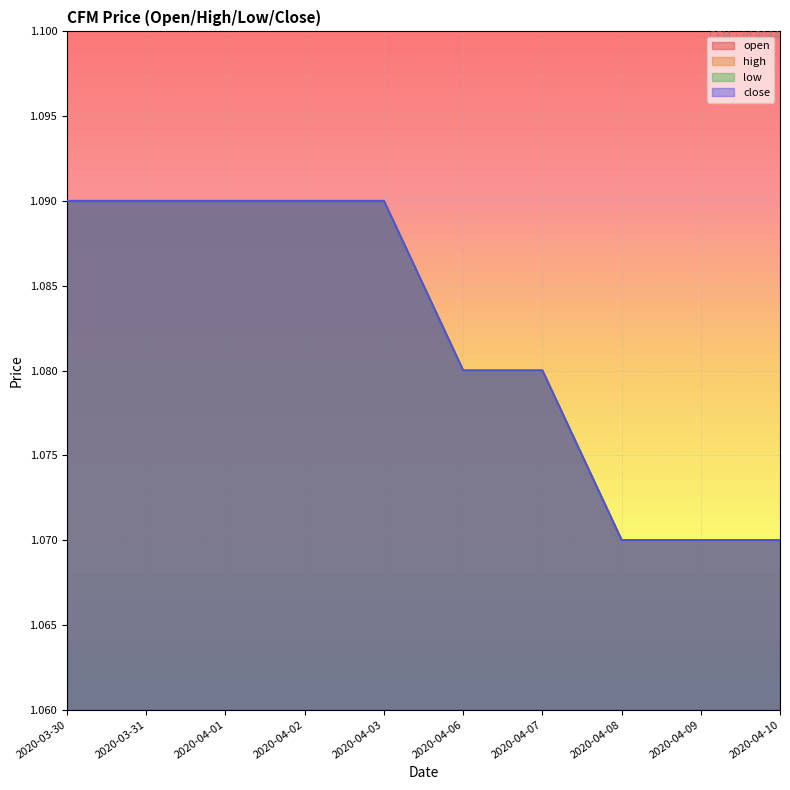

True or false: low has a value of 1.1 at 2020-04-03.

True